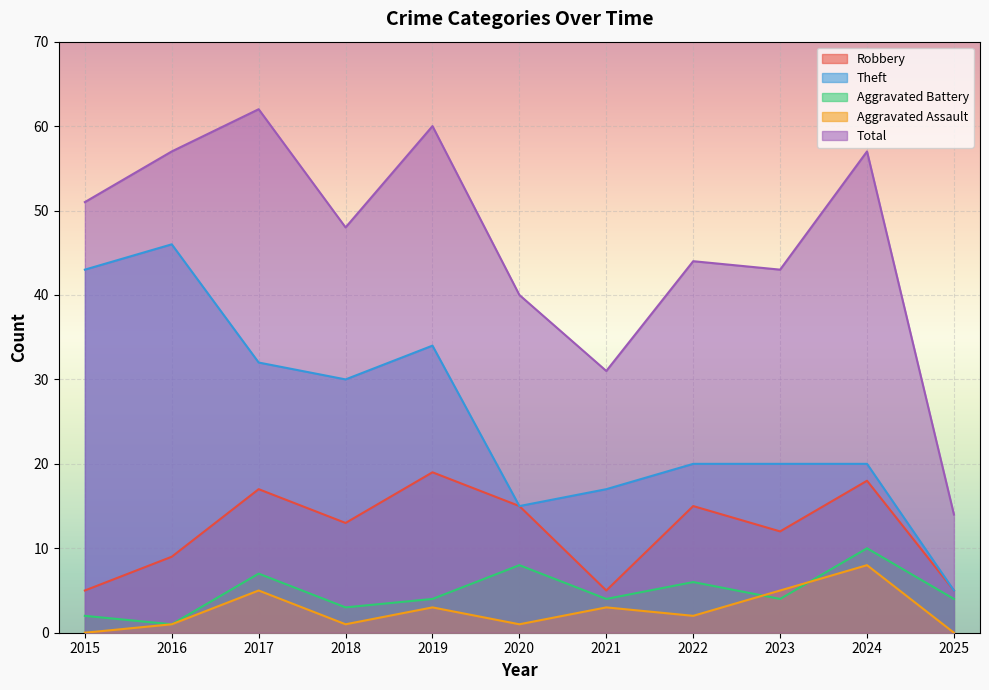

What is the difference between the maximum and second lowest values in the Theft series?

31